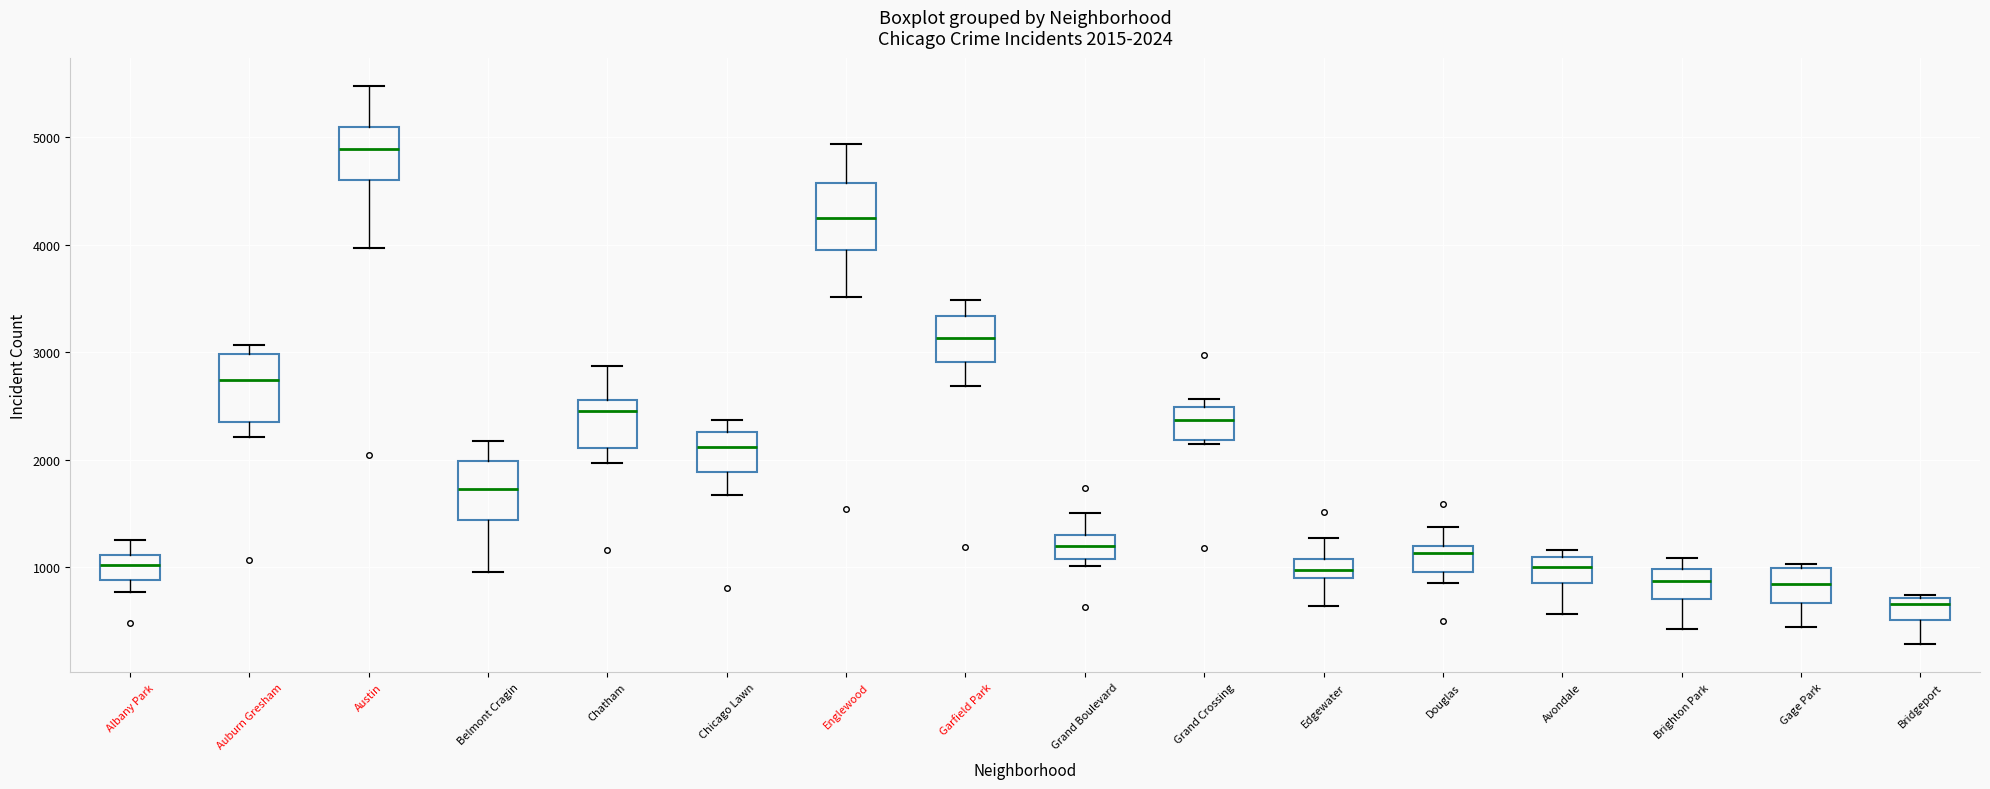

Which box's median line is the lowest?

Bridgeport